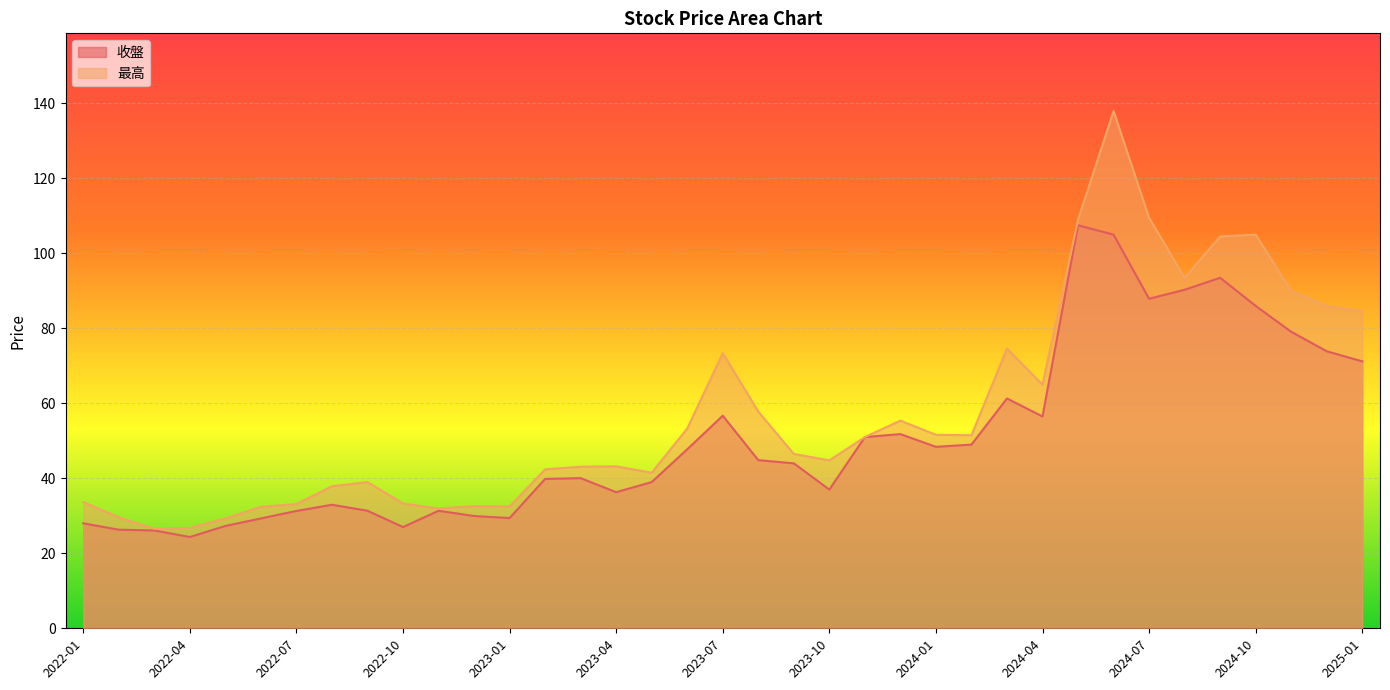

What is the sum of all 最高 values?

2133.9